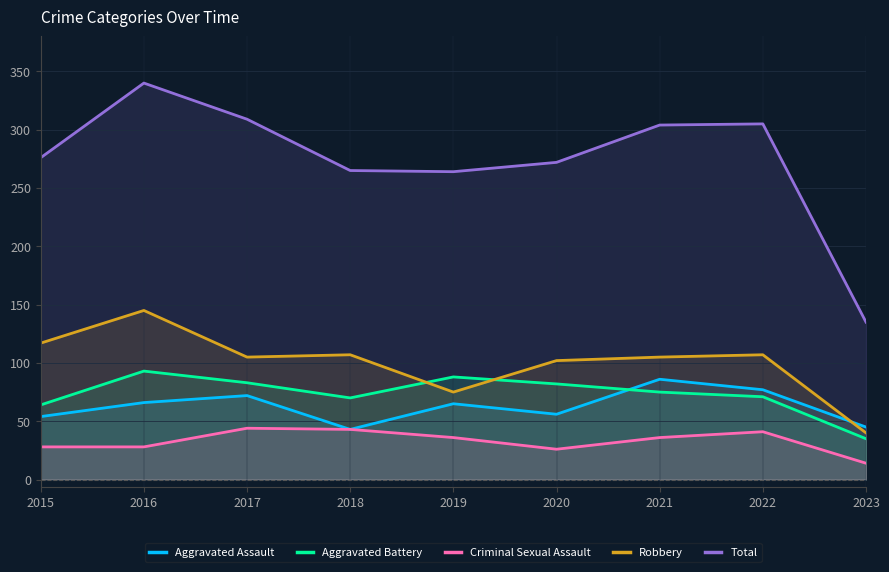

What are all the series names shown in the legend?

Aggravated Assault, Aggravated Battery, Criminal Sexual Assault, Robbery, Total